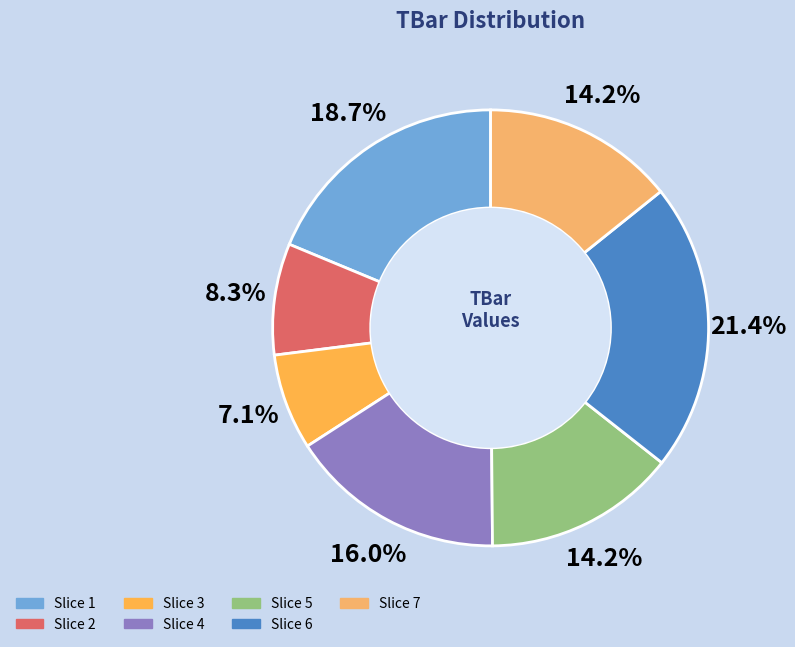

Which category has the biggest portion of the pie?

6